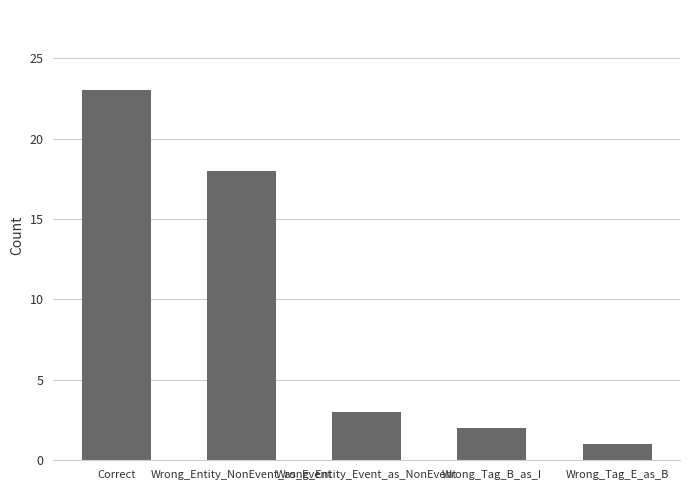

The value at Wrong_Entity_Event_as_NonEvent is 2. True or false?

False